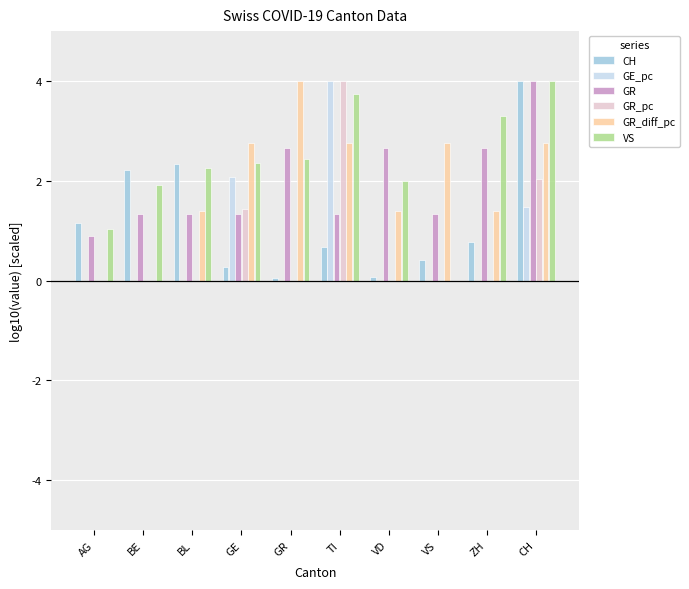

Between AG and CH, which series saw the biggest shift?

GR